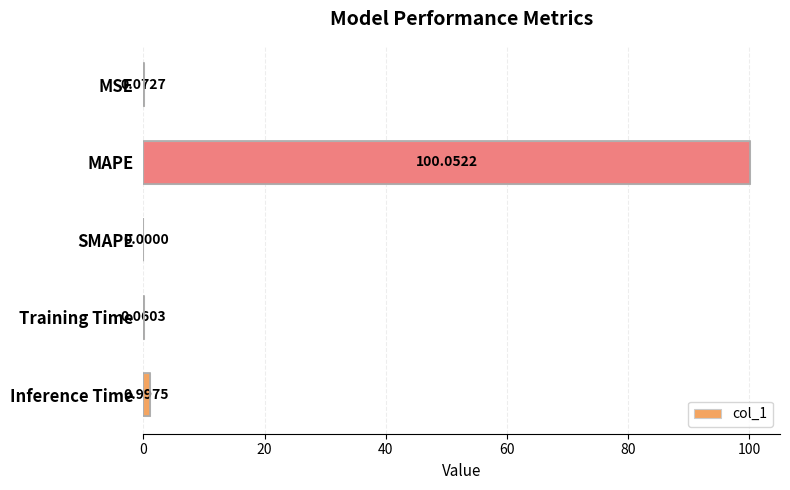

What is the sum of the values at Inference Time and MSE?

1.1